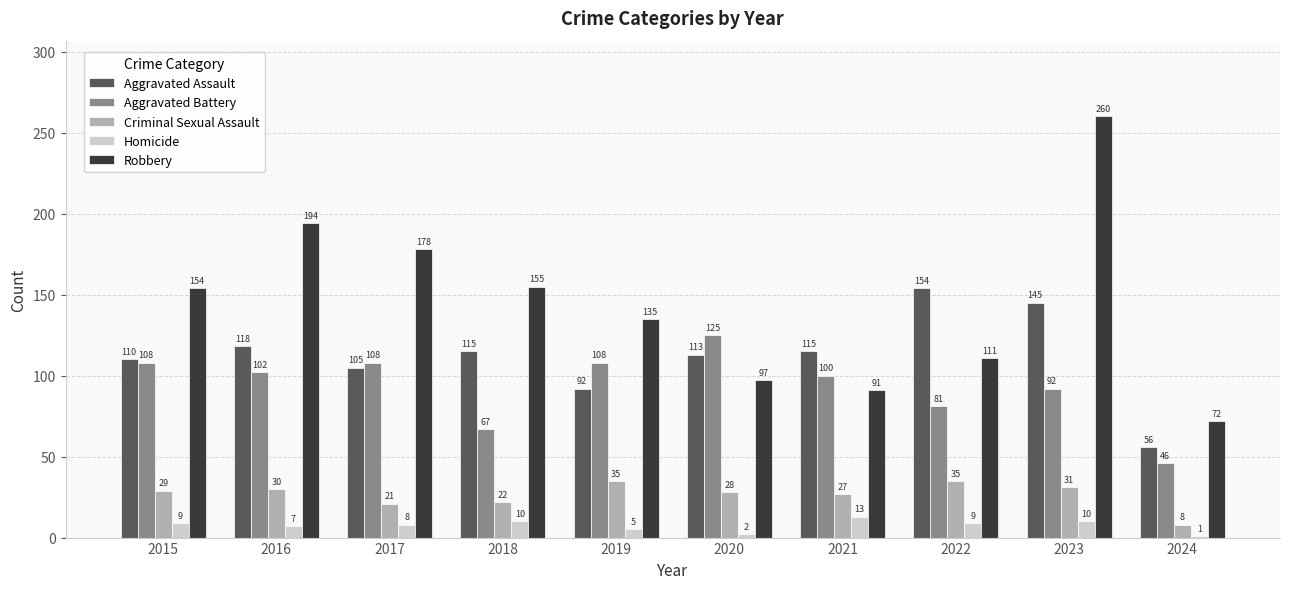

What is the spread (max minus min) of values at 2023?

250